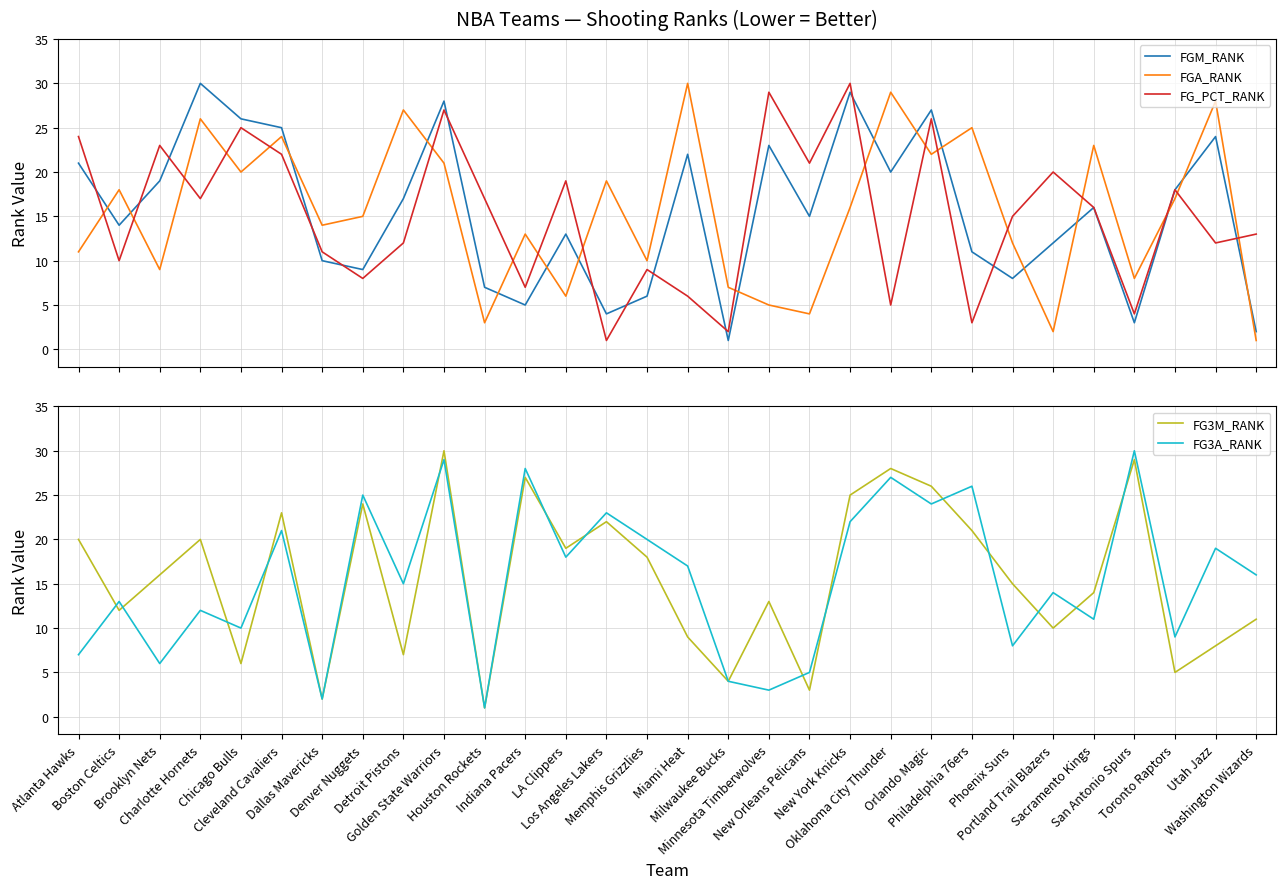

What are all the series names shown in the legend?

FGM_RANK, FGA_RANK, FG_PCT_RANK, FG3M_RANK, FG3A_RANK